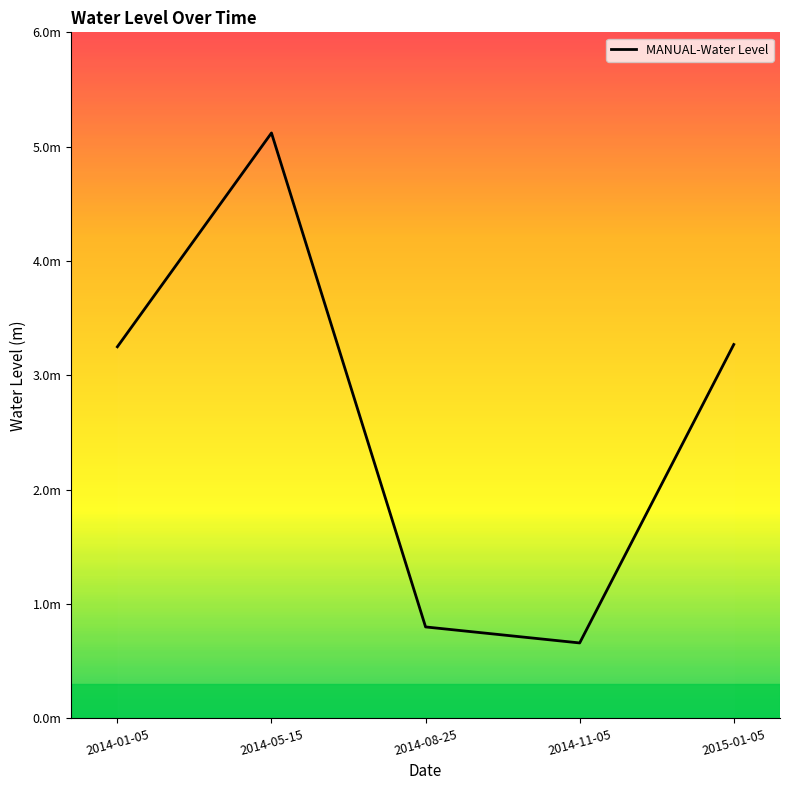

Rank the categories by value from highest to lowest.

2014-05-15, 2015-01-05, 2014-01-05, 2014-08-25, 2014-11-05